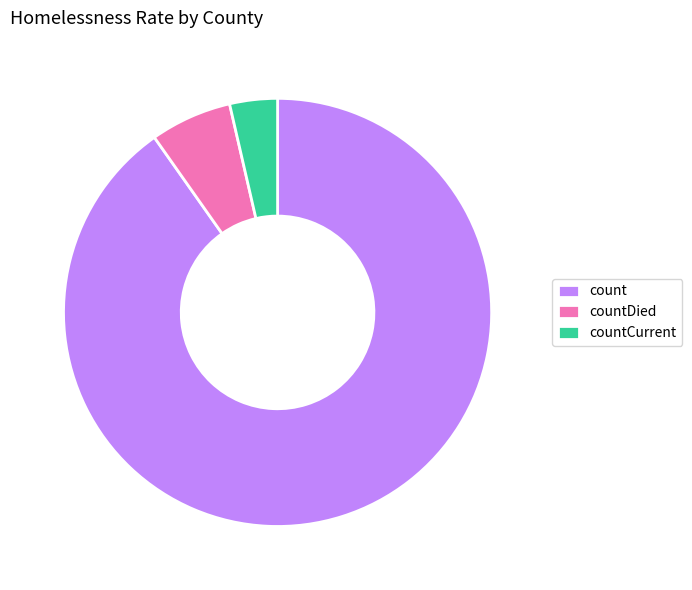

Which category accounts for the majority?

count